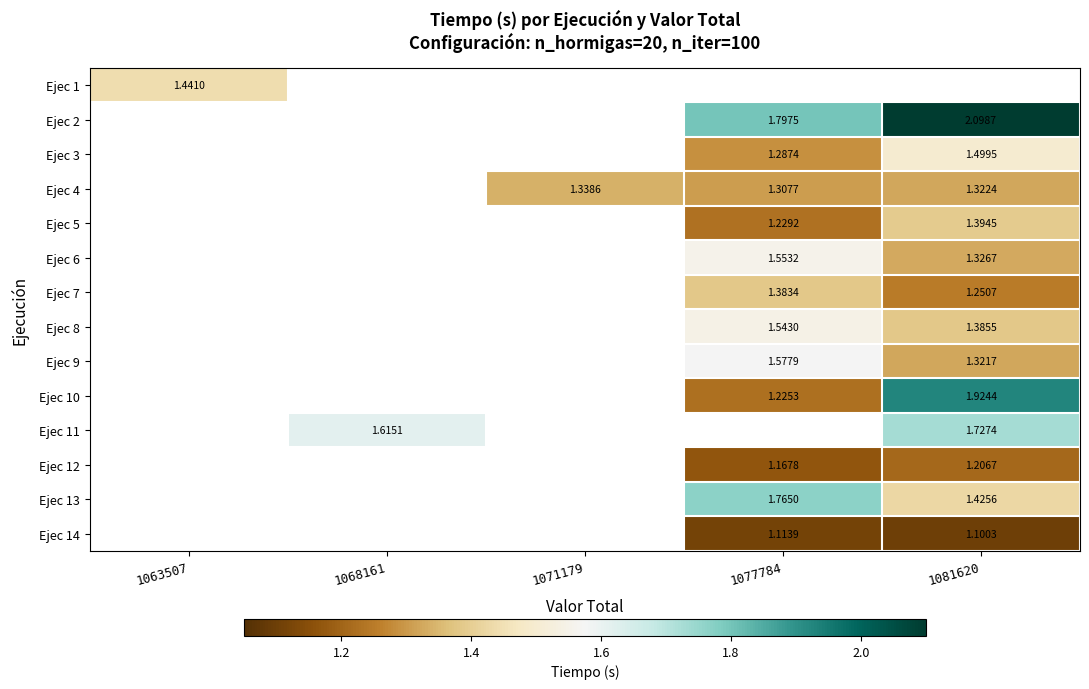

At how many categories does at least one series exceed 1?

5